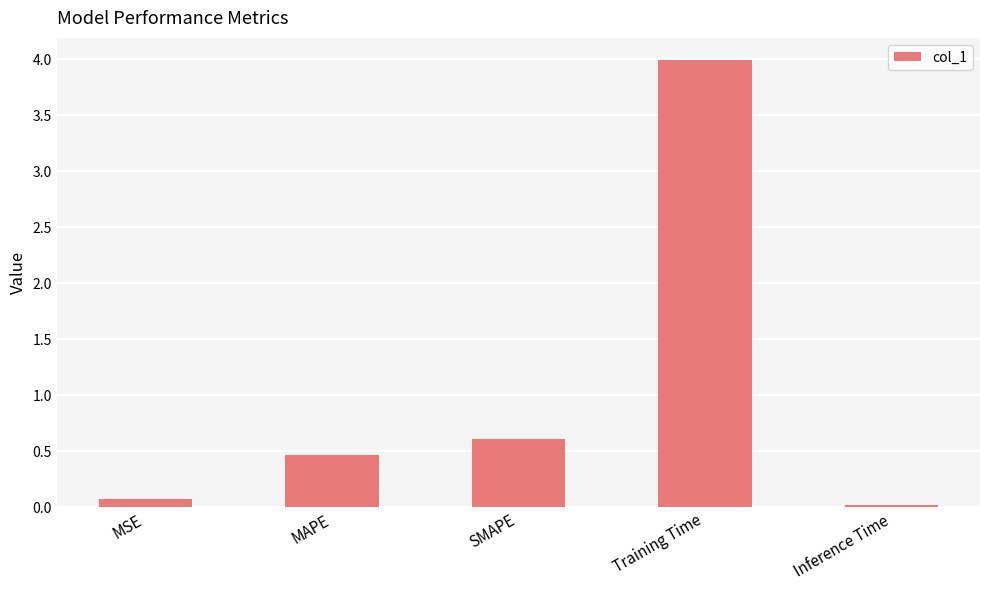

What is the sum of all values?

5.2